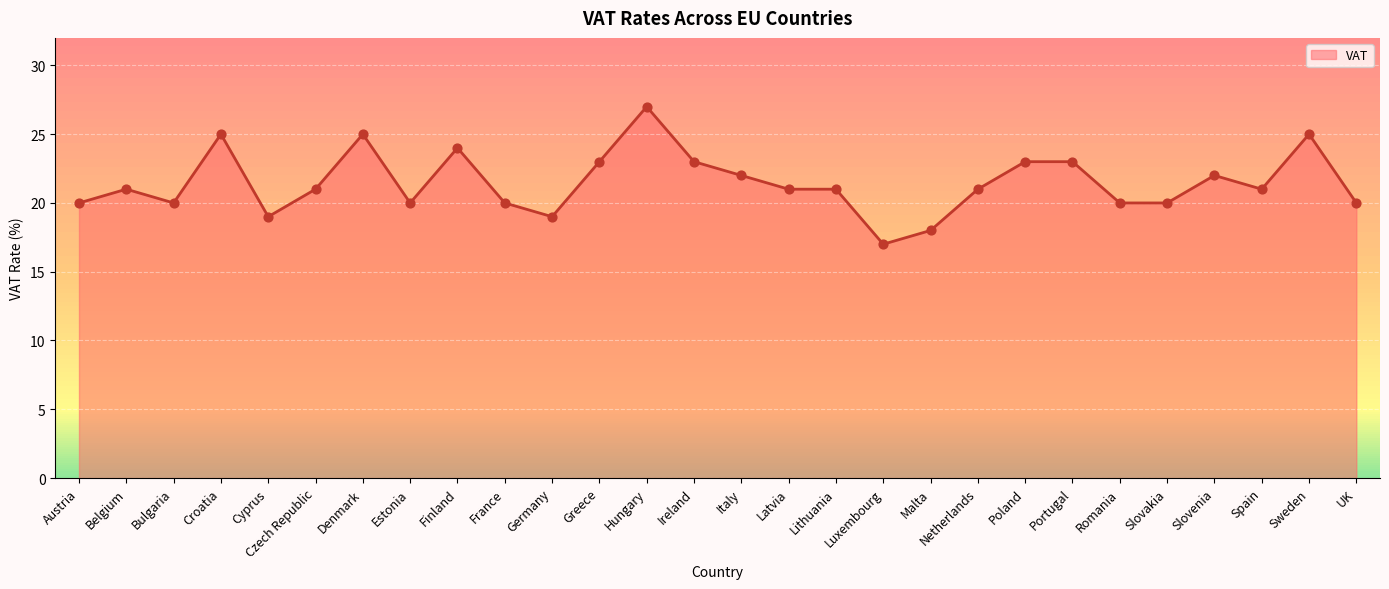

What is the change in value from Luxembourg to Spain?

+4